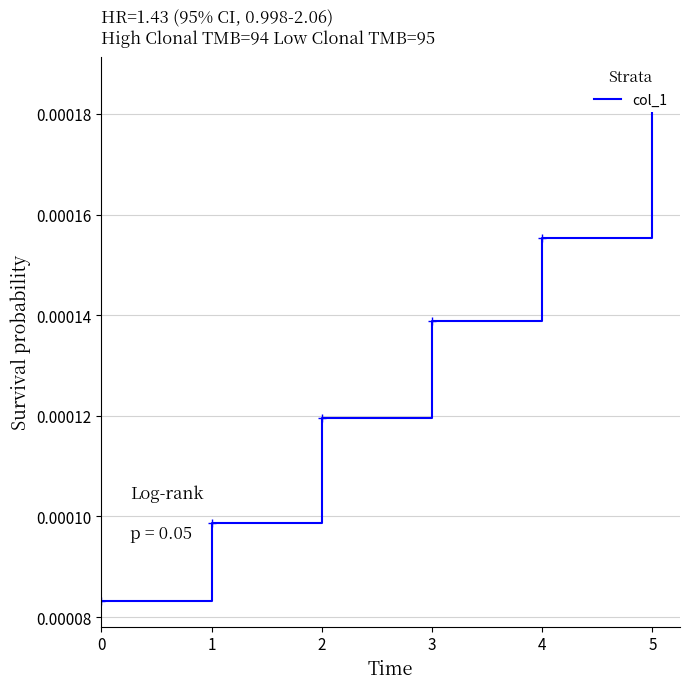

Count the values in the range 0 to 1.

6